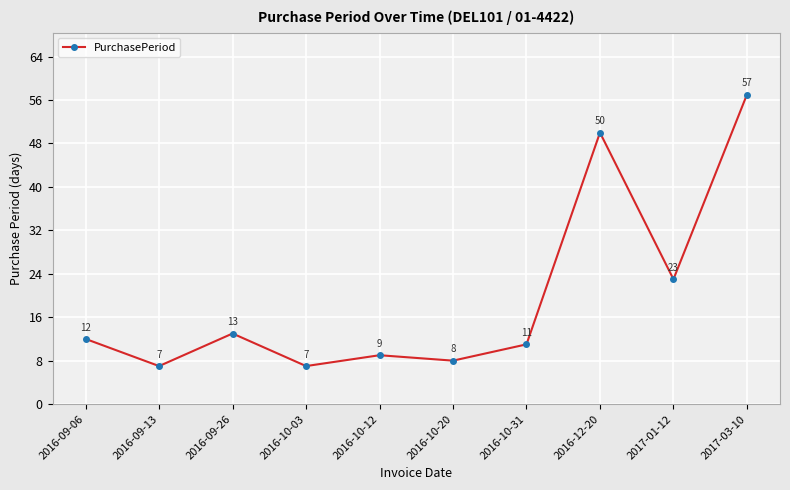

What is the sum of the values at 2016-10-03 and 2016-09-26?

20